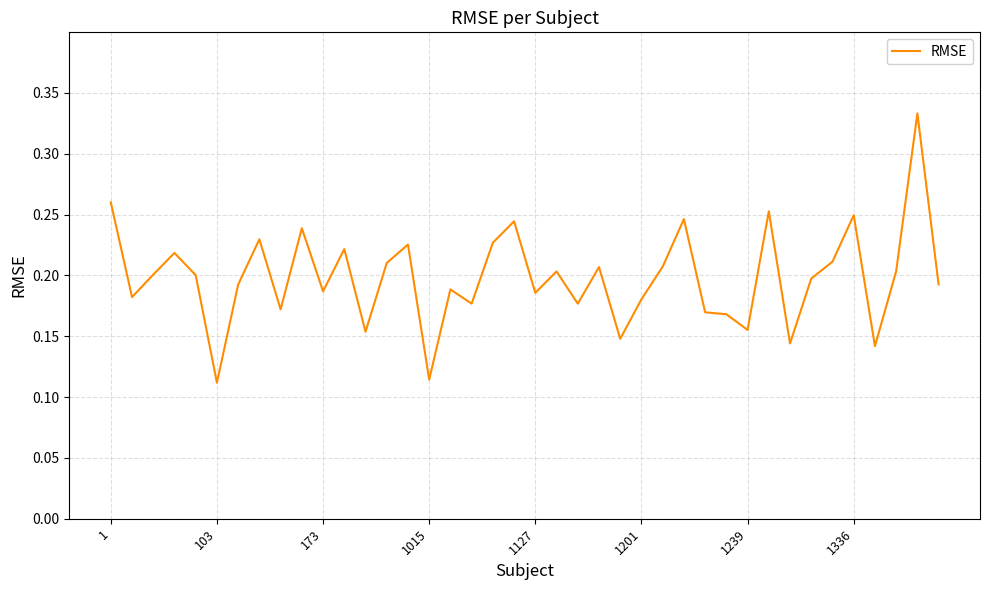

Is this an area chart (filled region under the line)?

No